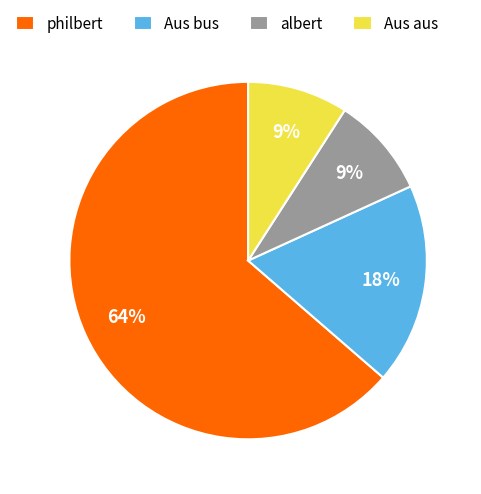

Which slice is the largest?

philbert